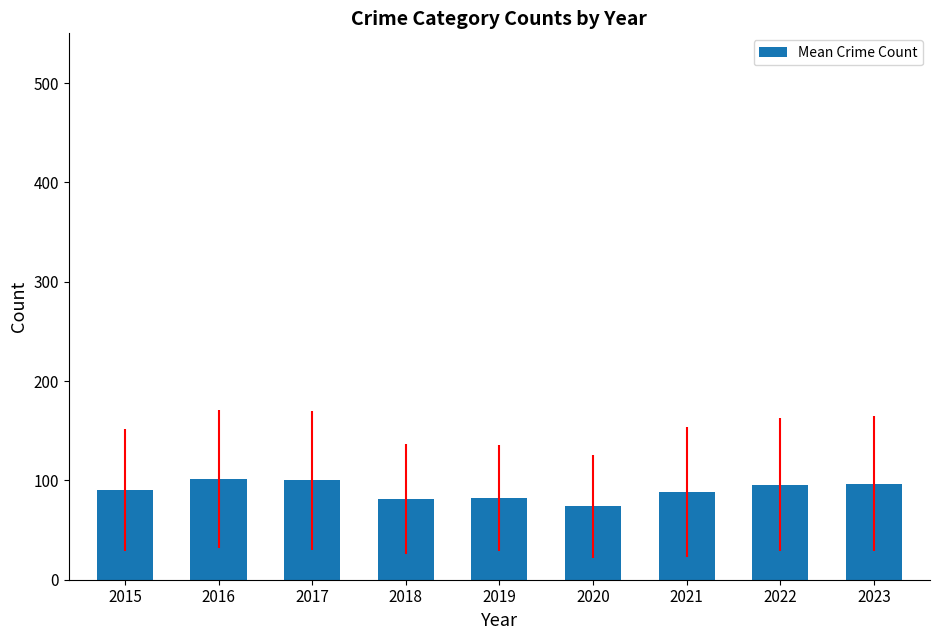

Are the bars grouped side by side (vs. stacked)?

No